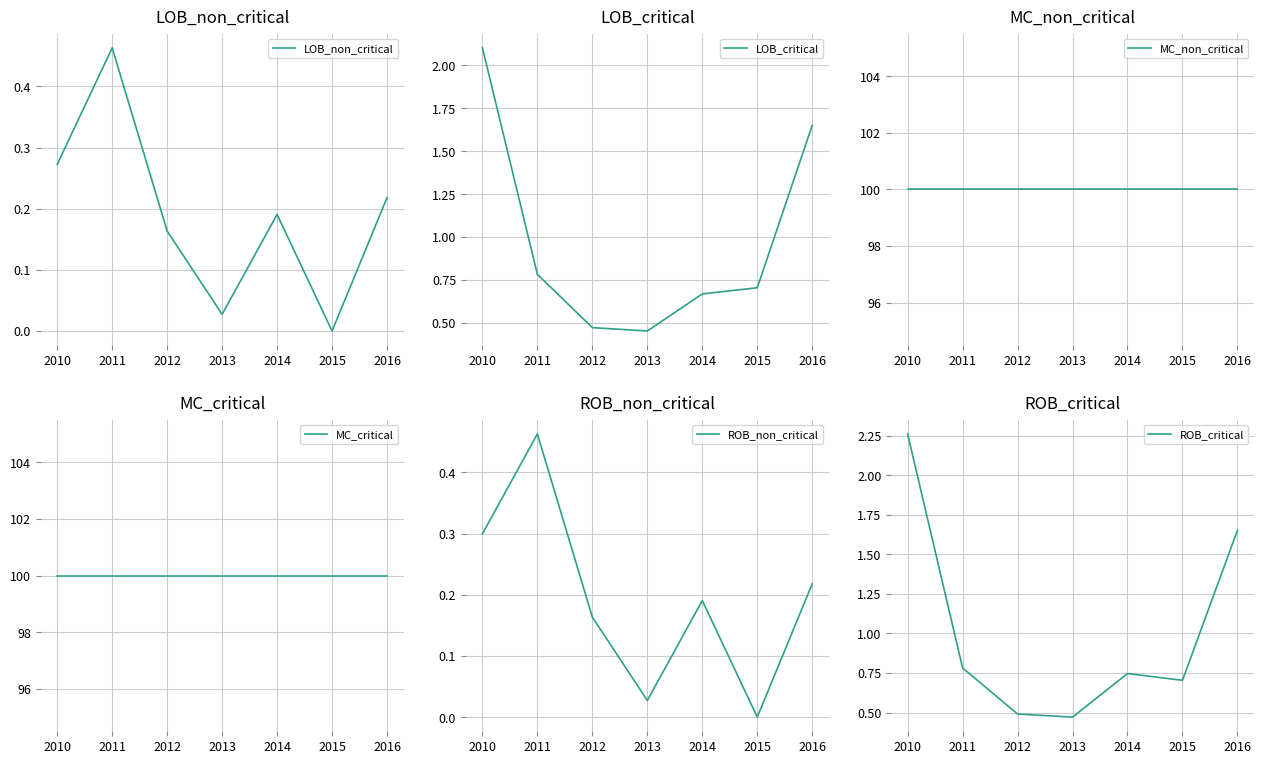

Which category has the highest value across all series?

2010